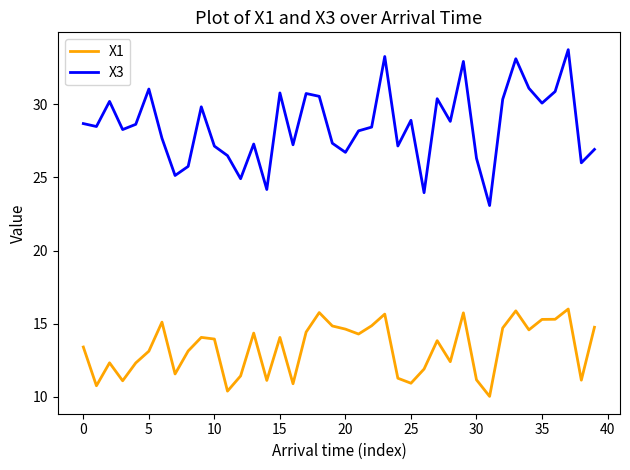

Which series has the largest total across all categories?

X3